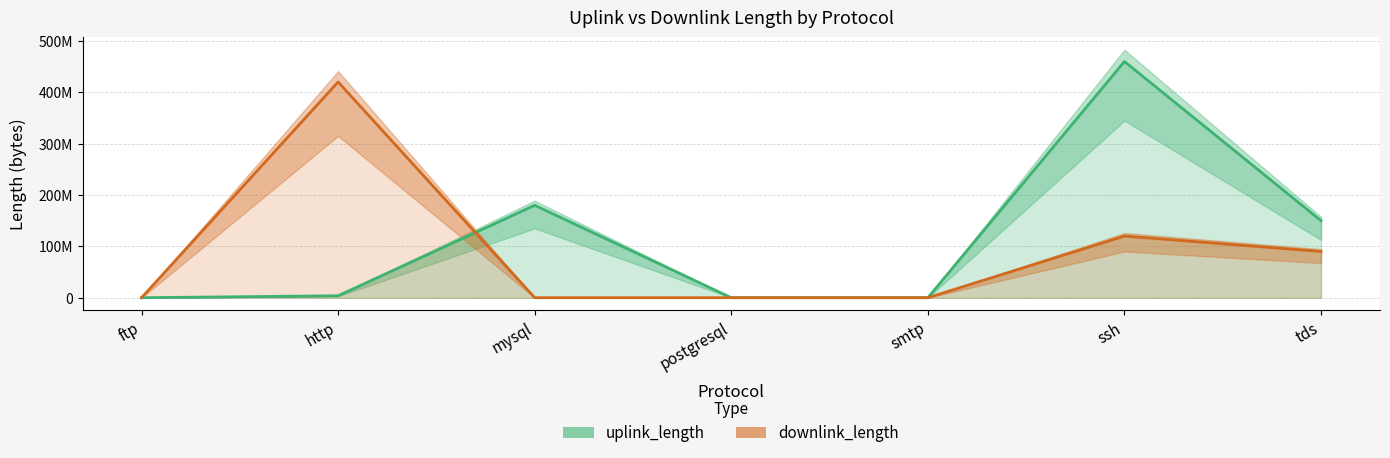

What is the label of the 7th point from the right?

ftp